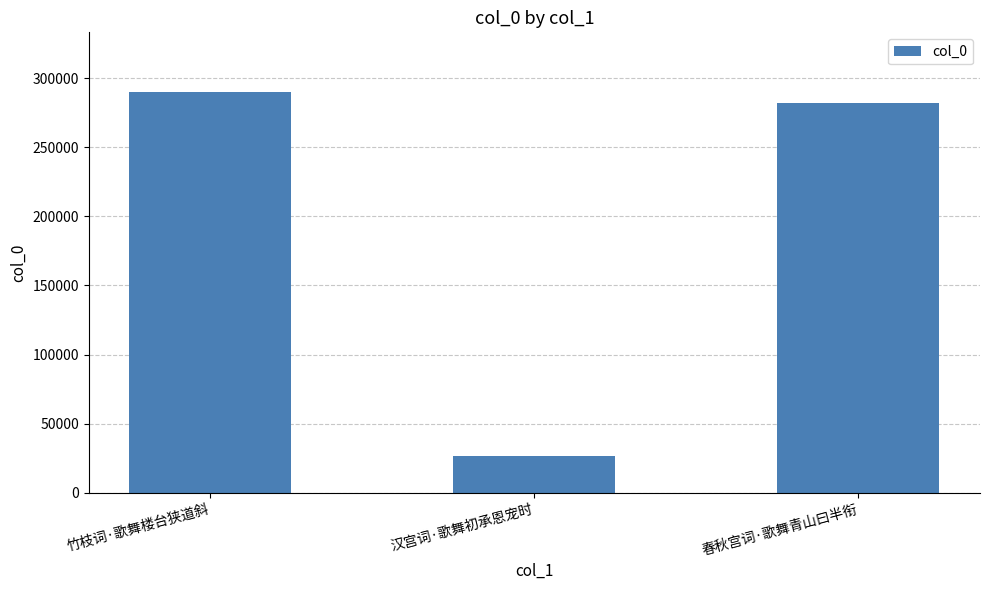

Does the chart contain stacked bars?

No